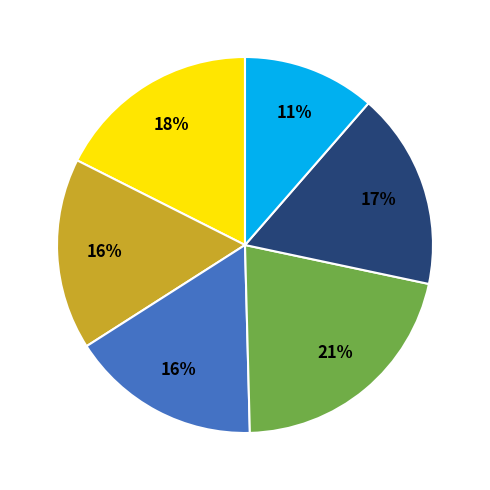

Is there any slice that represents more than half of the pie?

No